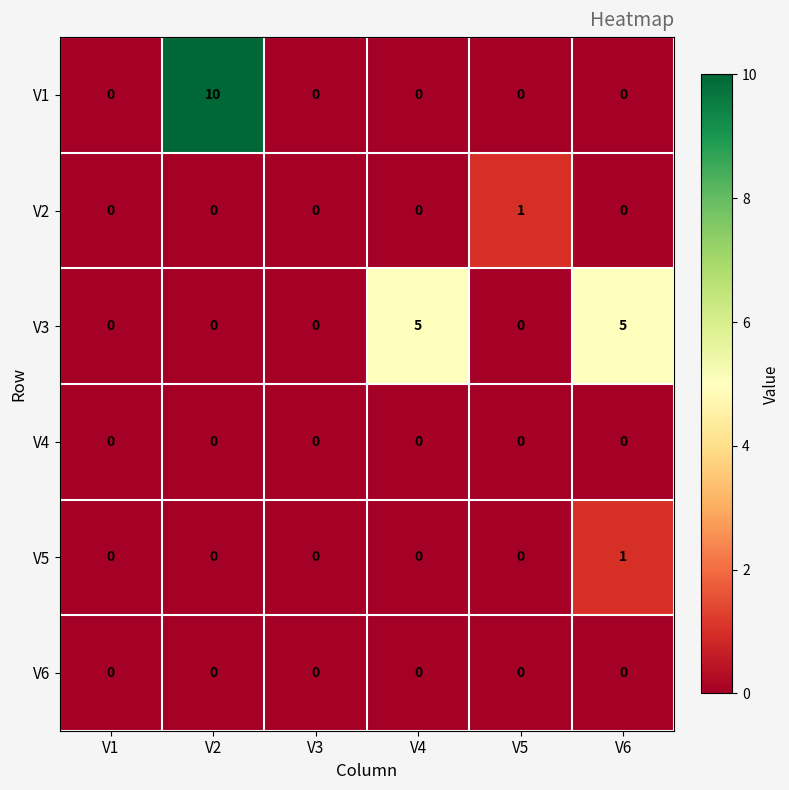

Which category has the highest value across all series?

V2